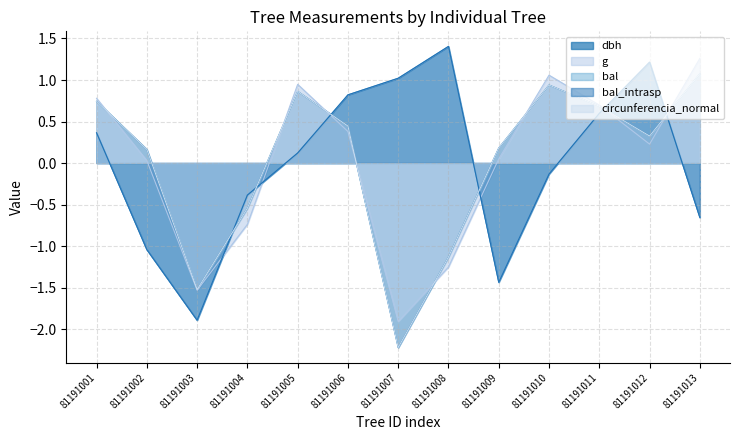

True or false: bal_intrasp has a value of -0.3 at 81191002.

False